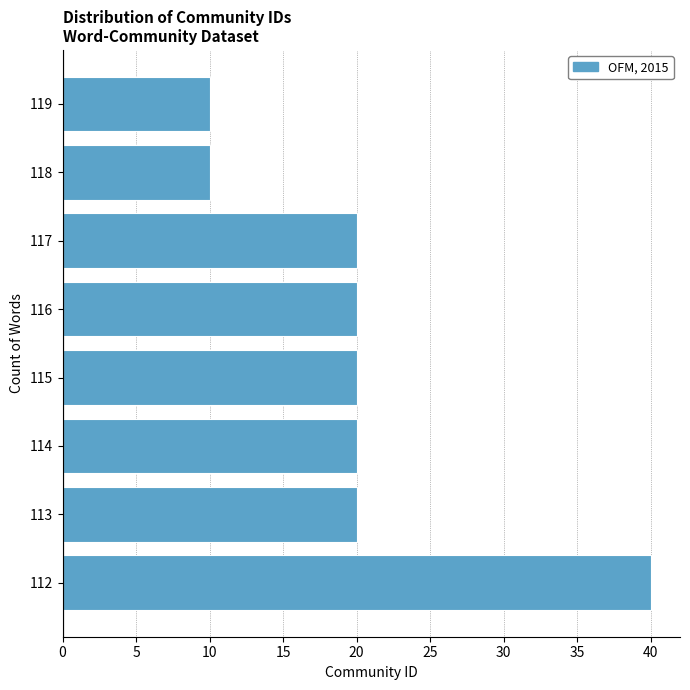

Reading bottom to top, what are all the values shown in this chart?

112=40	113=20	114=20	115=20	116=20	117=20	118=10	119=10